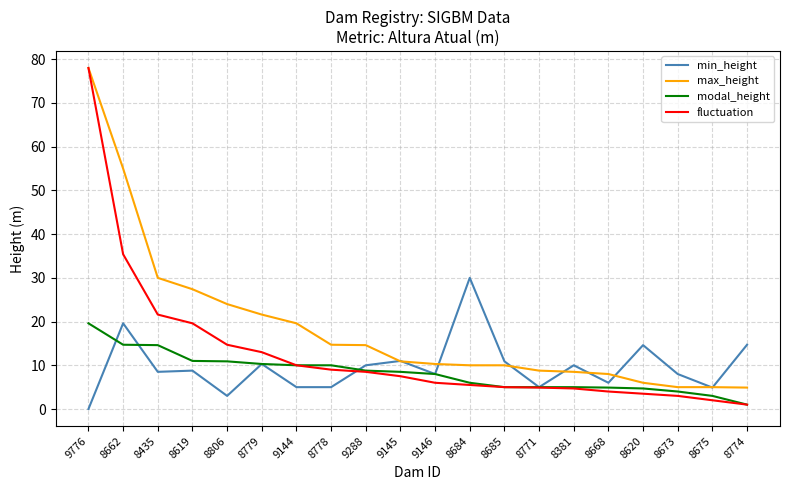

What position from the left is 8779?

6